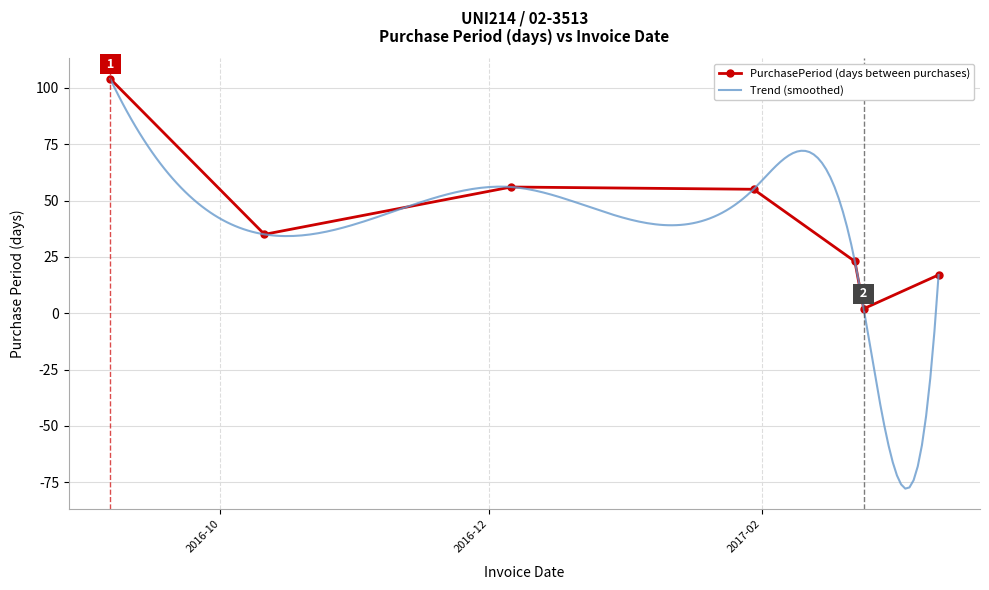

What is the maximum value for PurchasePeriod (days between purchases)?

104